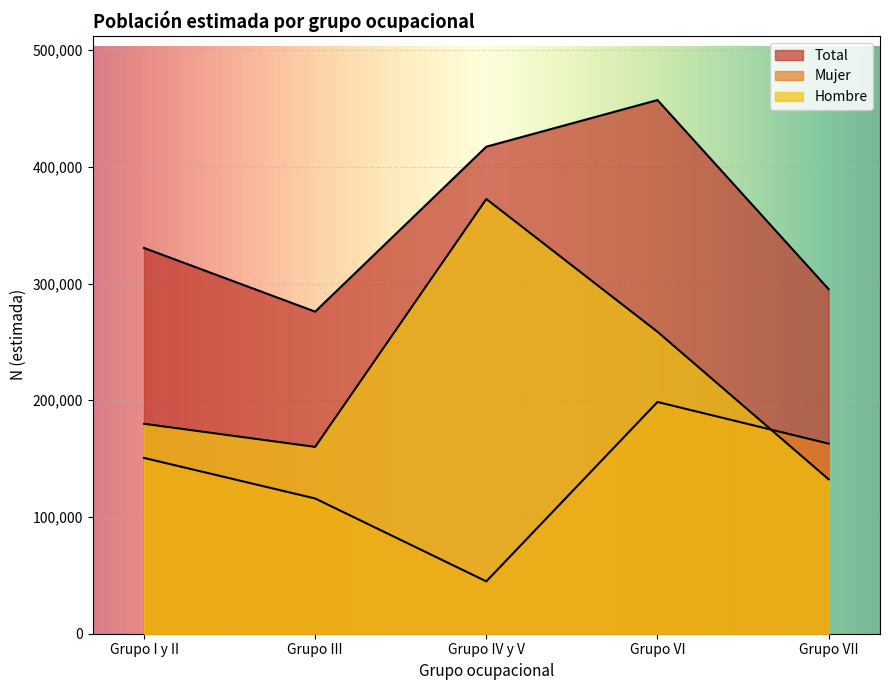

Which series ends up on top after the final intersection of Hombre and Mujer?

Mujer